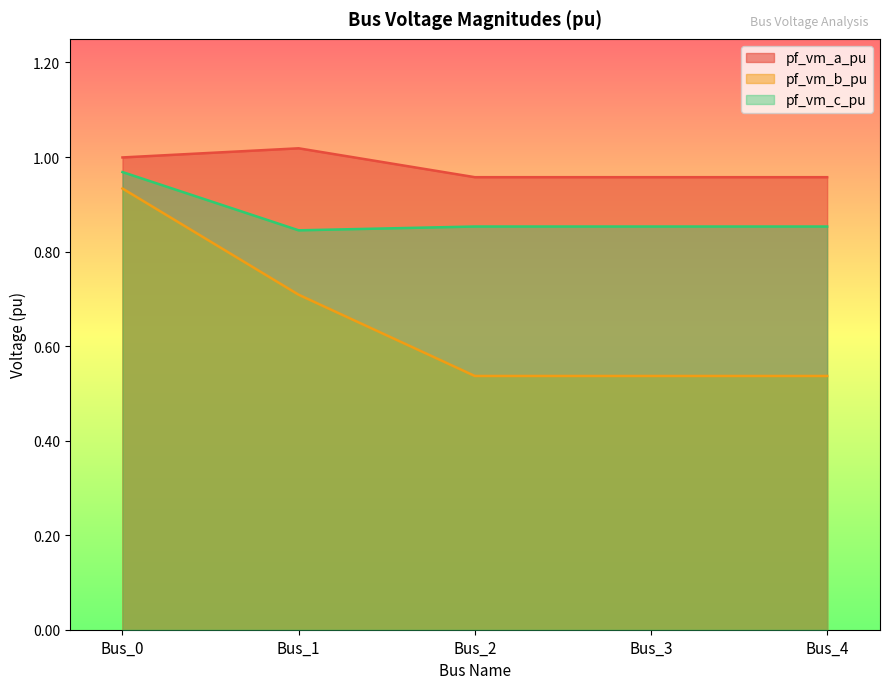

Which series changed the most between Bus_1 and Bus_2?

pf_vm_b_pu